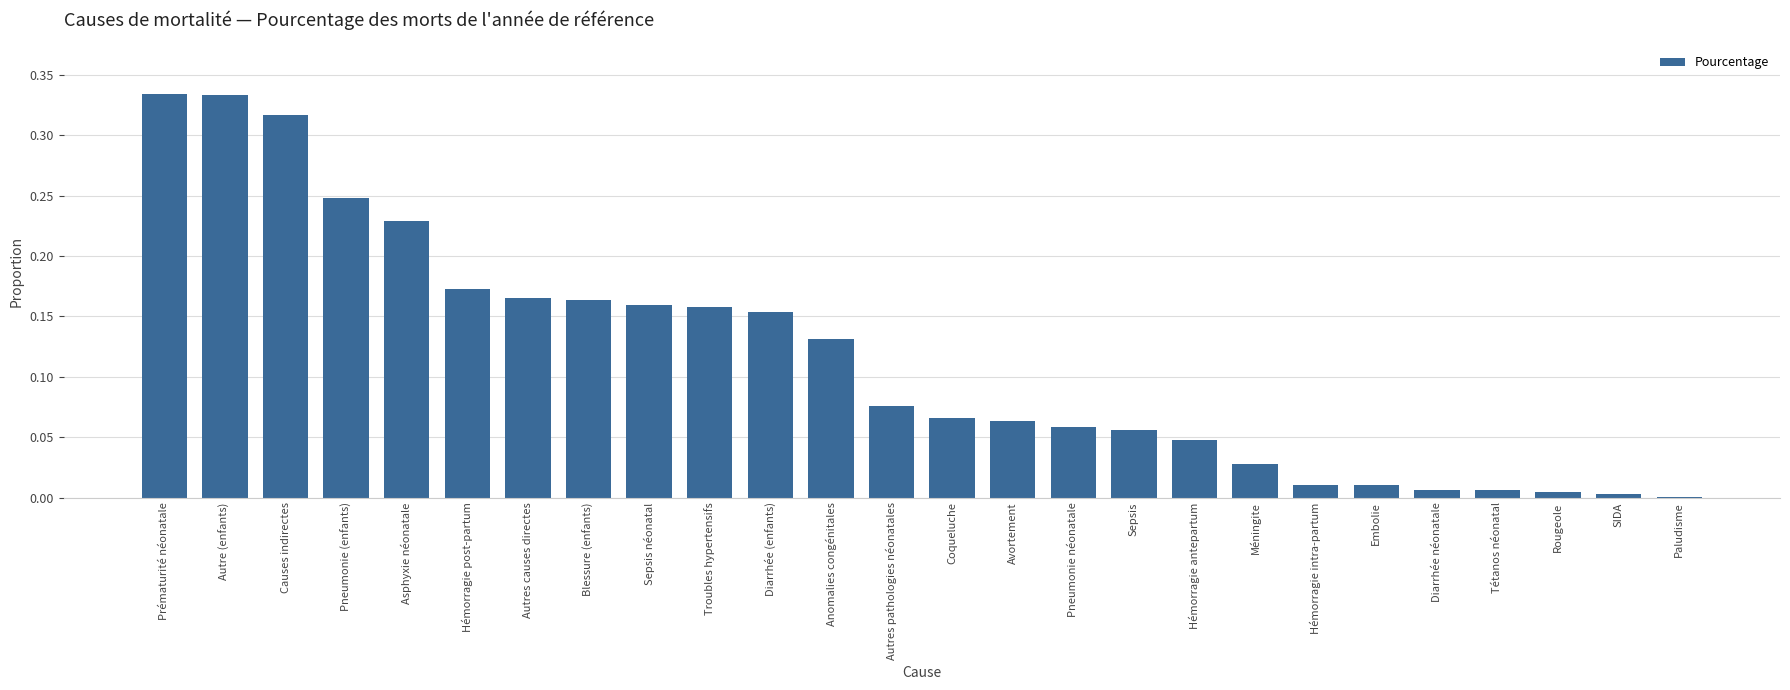

The value at Autre (enfants) is 0.2. True or false?

False